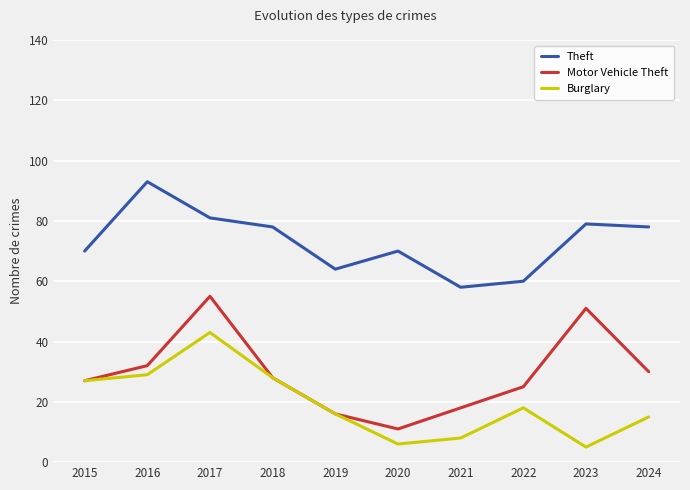

At which category is the sum across all series the highest?

2017